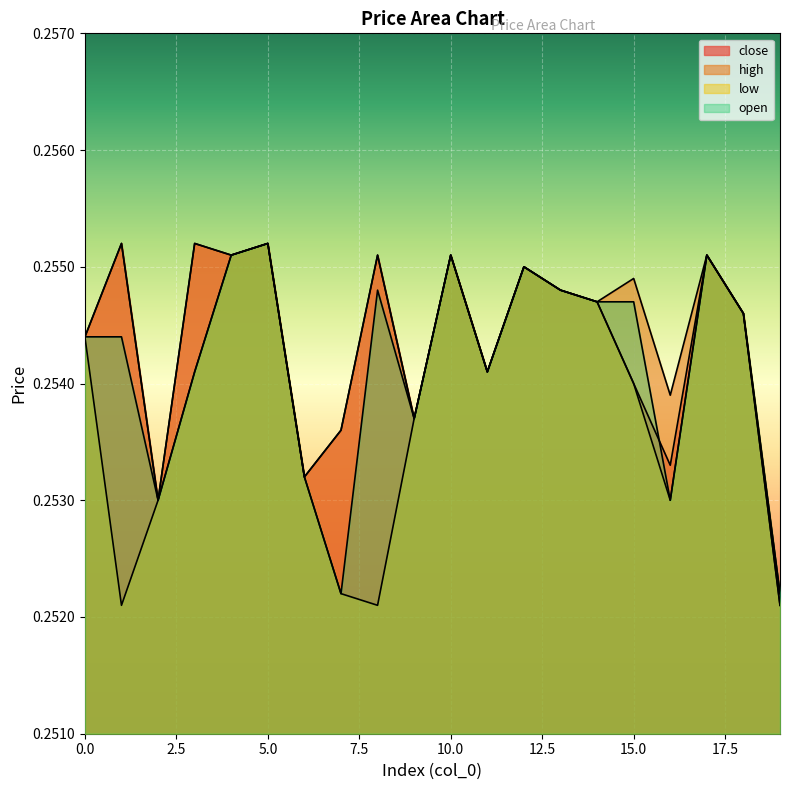

Where is the first local maximum for open?

5